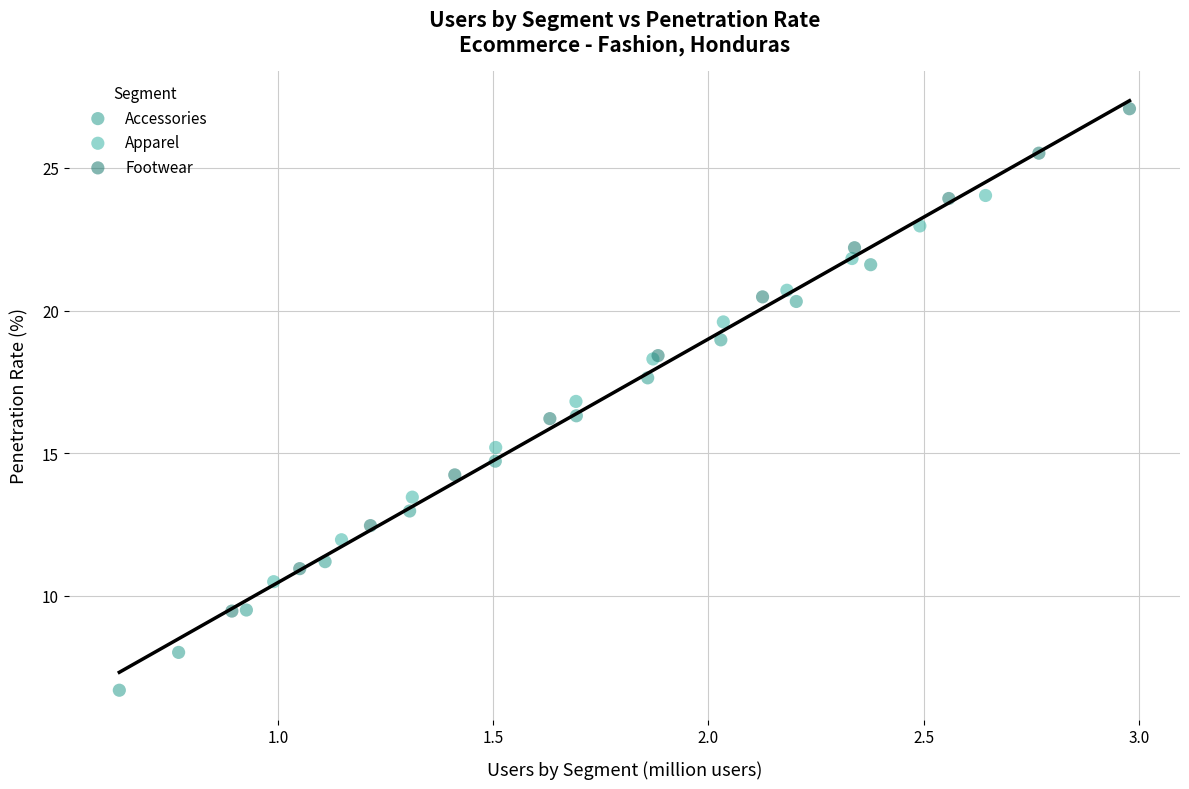

Which series reaches the maximum Y coordinate?

Footwear